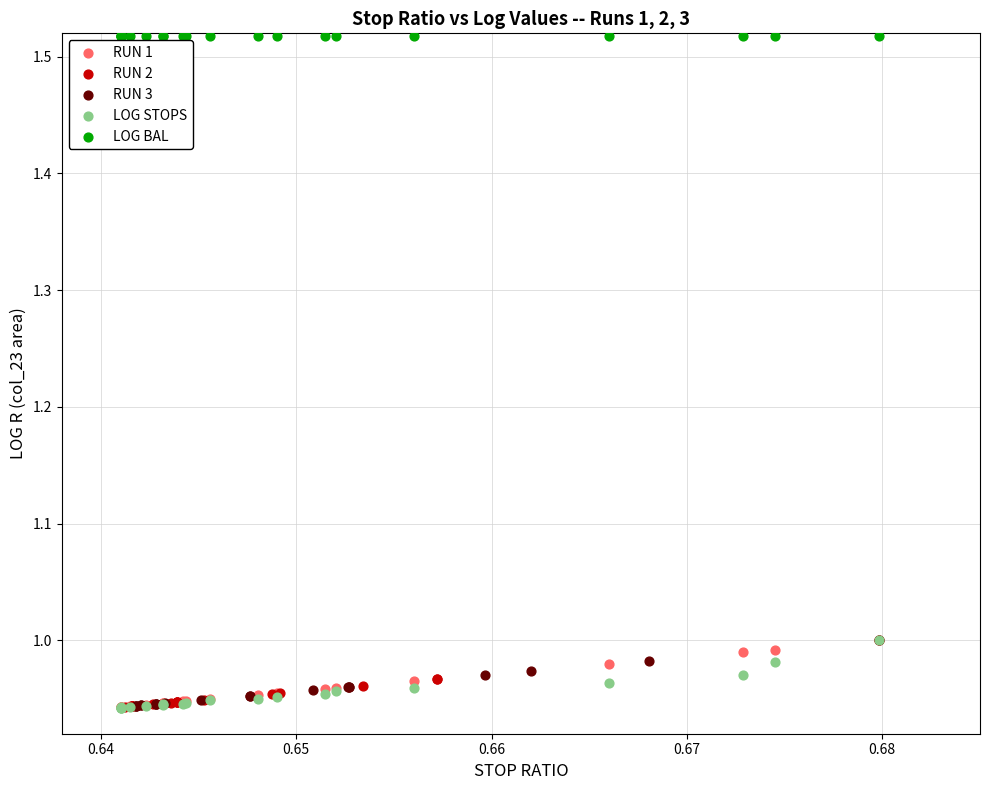

What are all the series names shown in the legend?

RUN 1, RUN 2, RUN 3, LOG STOPS, LOG BAL